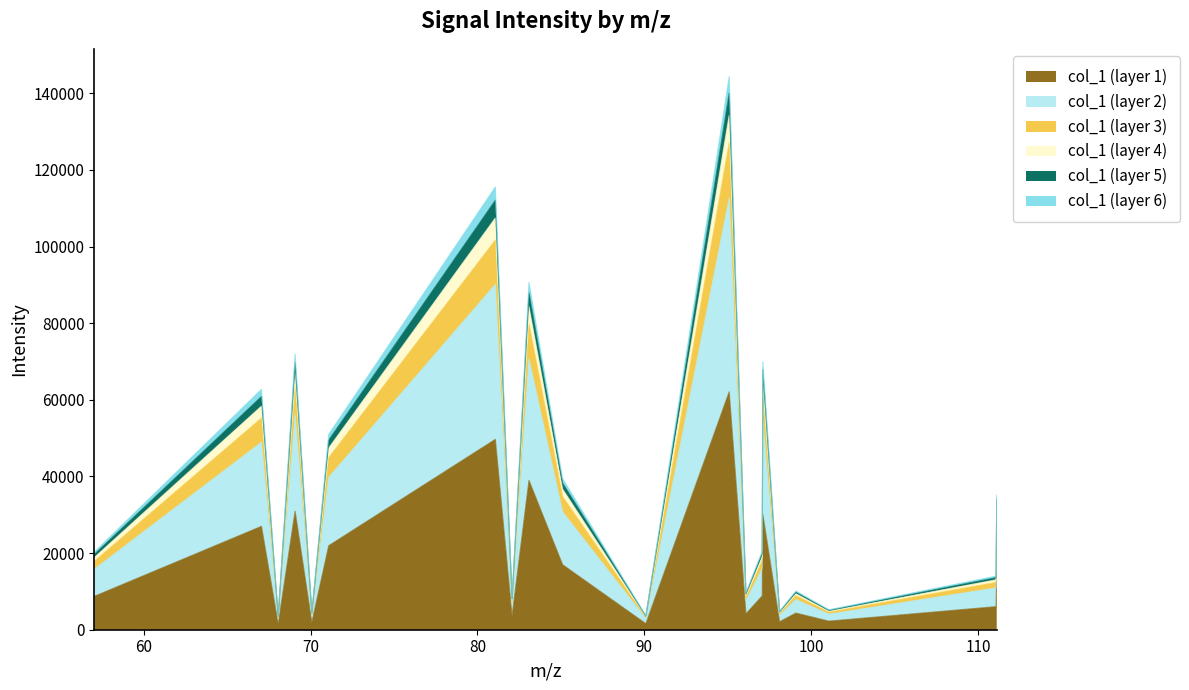

What is the smallest value displayed?

2758.1